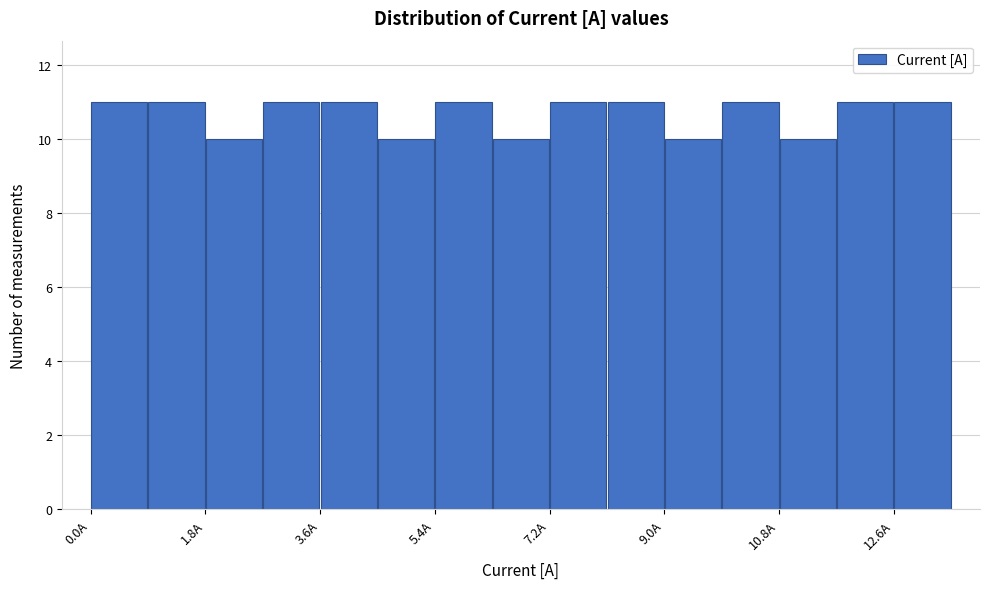

How tall is the bar that spans 4.6 to 5.4 on the x-axis? Neither the bar edges nor the heights are printed on the chart, so give them approximately, as read against the axes.

10